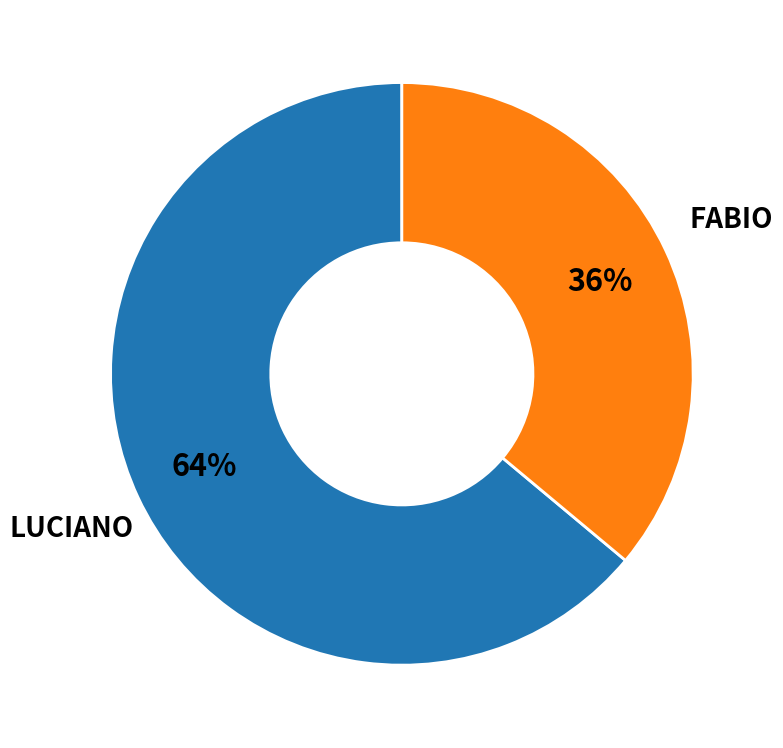

To the nearest percent, what is the average slice percentage?

50%